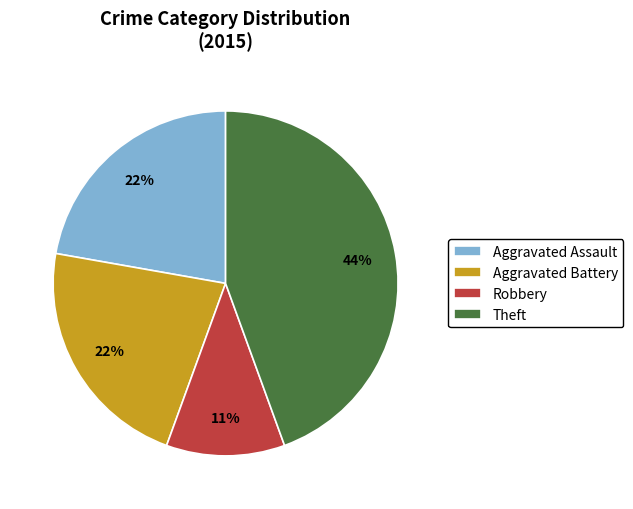

Do Aggravated Assault and Robbery together represent more than half of the pie?

No